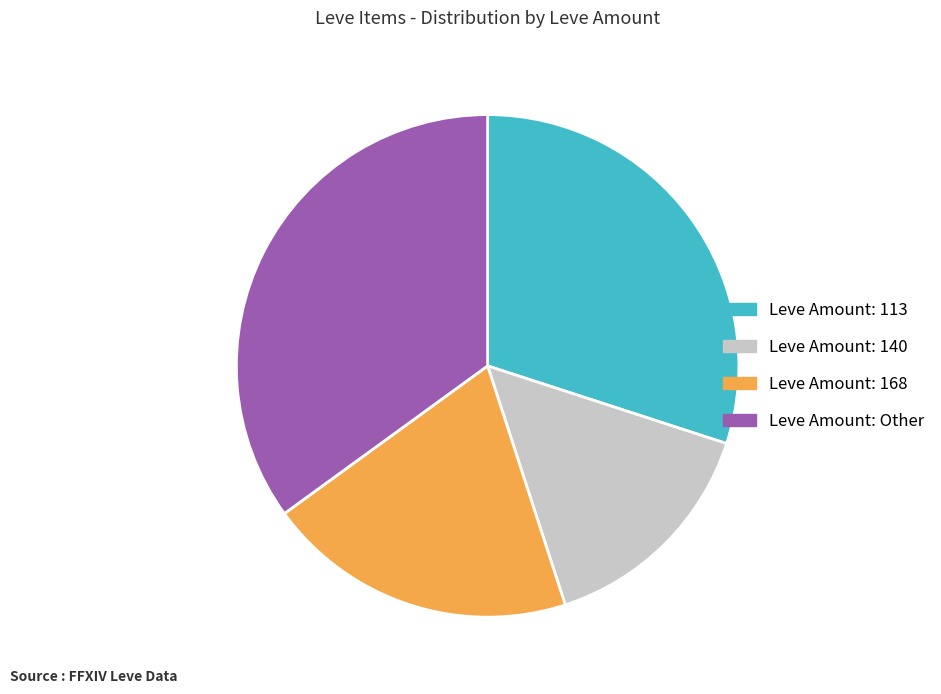

The Leve Amount: 140 slice represents 15% of the pie. True or false?

True